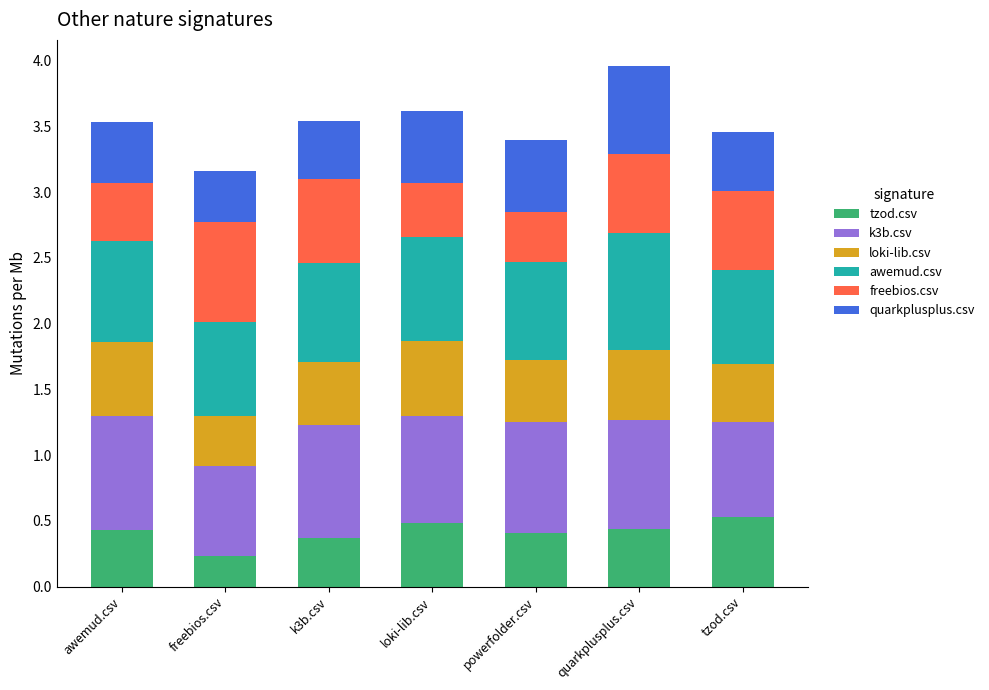

What is the total value across all series at freebios.csv?

3.2